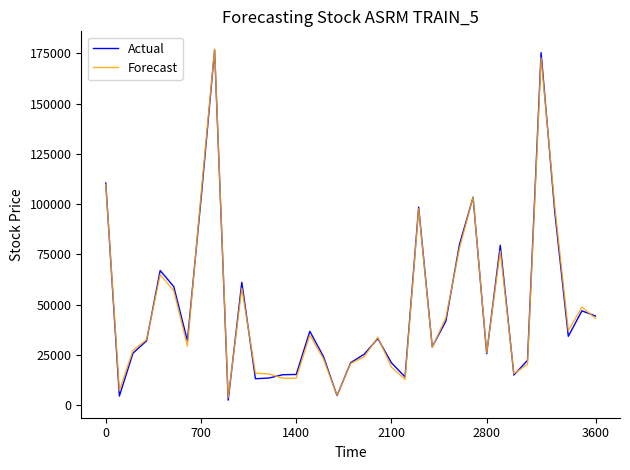

What is the greatest value displayed?

177136.7